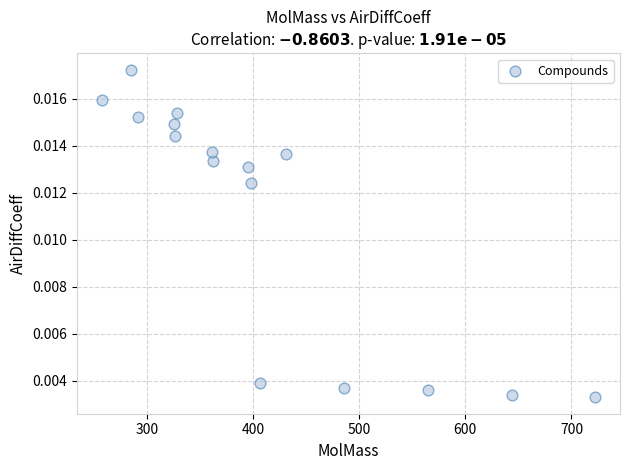

What is the range of X values (max minus min)?

464.9